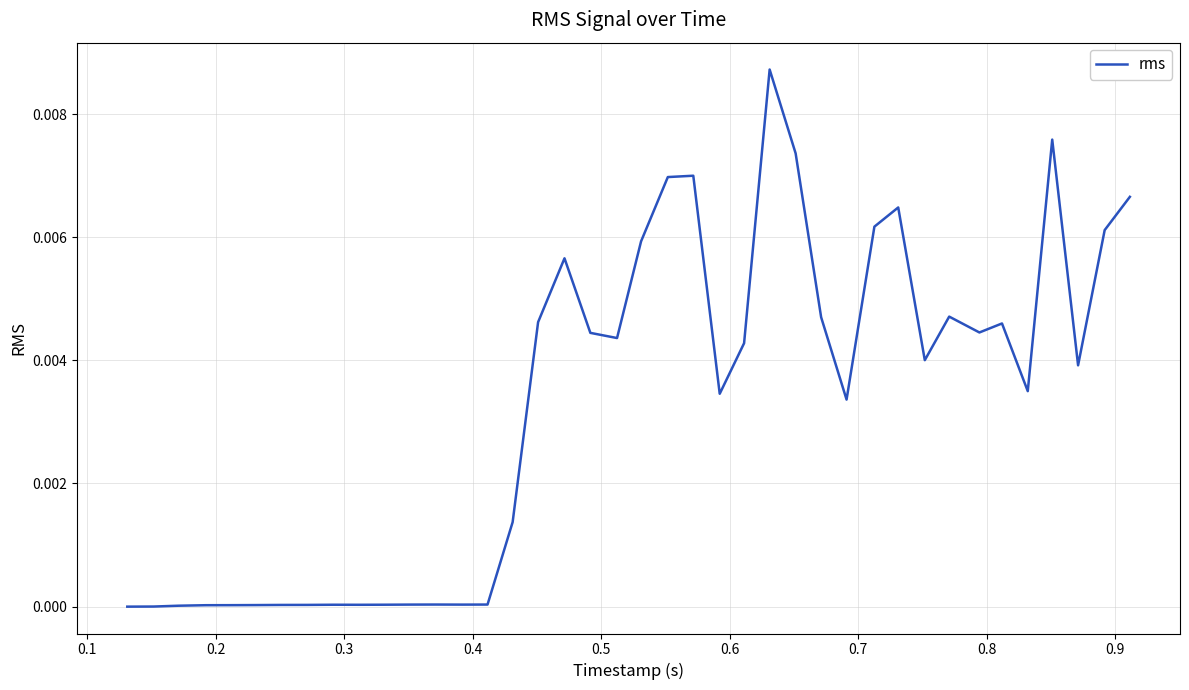

Is this an area chart (filled region under the line)?

No